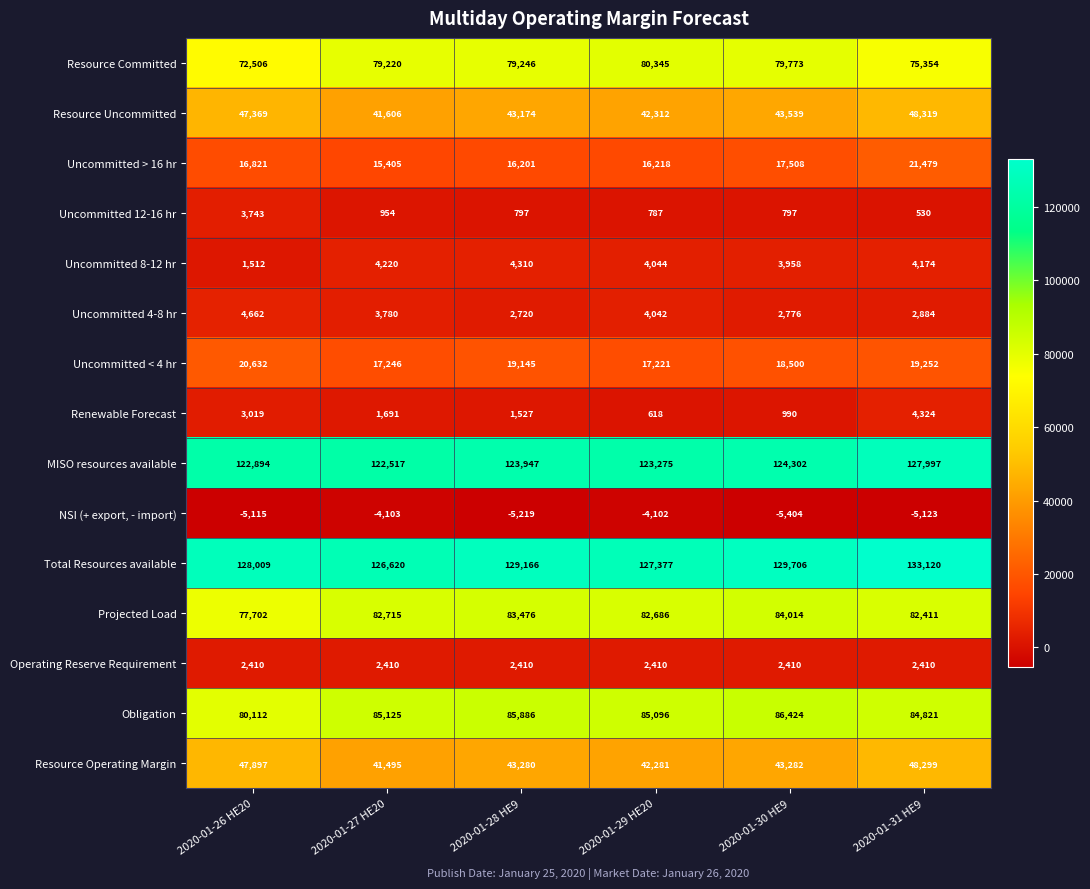

What is the spread (max minus min) of values at 2020-01-28 HE9?

134385